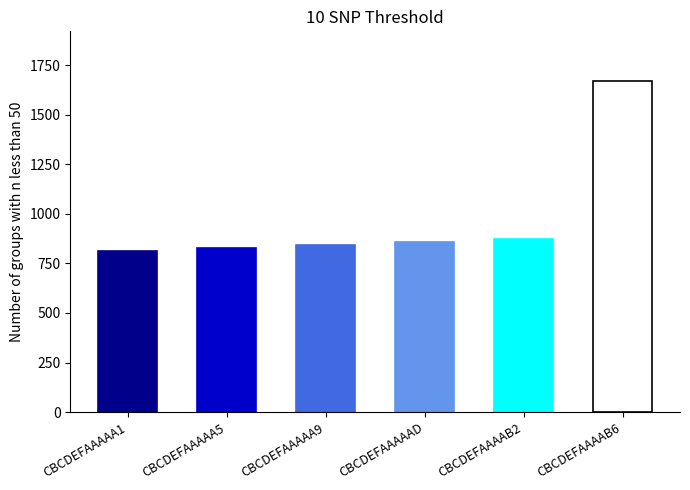

What is the difference between the maximum and second lowest values?

844